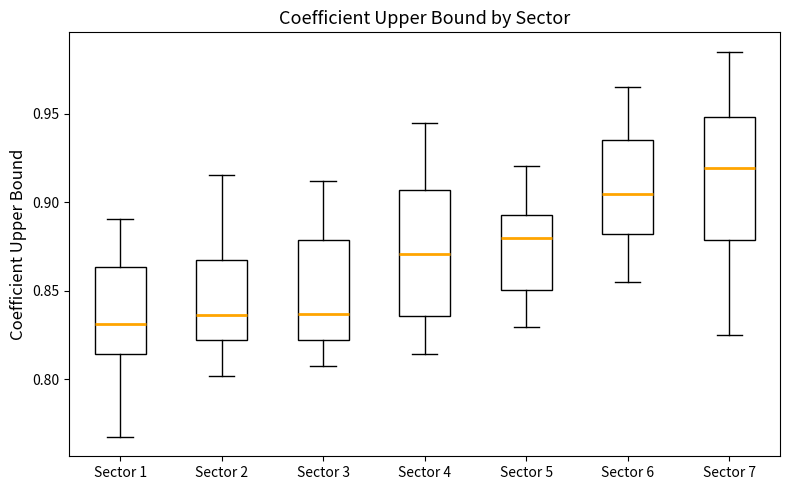

Where does the lower whisker of the box for Sector 2 end on the y-axis? The values are not printed on the chart, so give them approximately, as read against the axis.

0.800